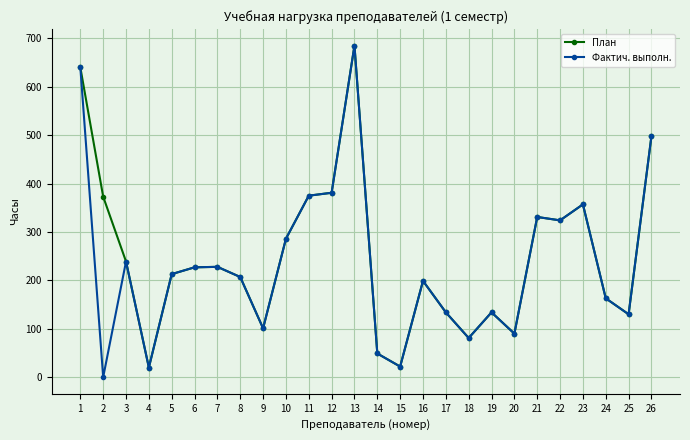

How many positive values does the Фактич. выполн. series have?

25